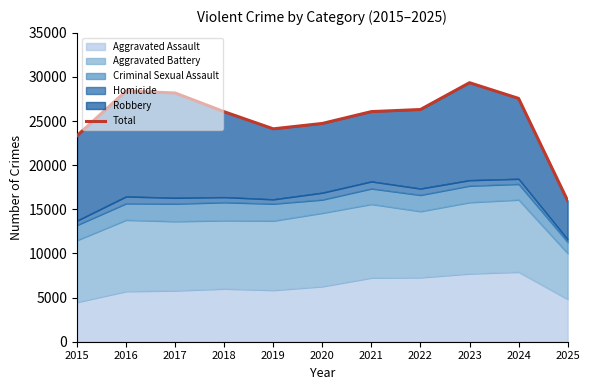

What is the difference between the values at 2019 and 2024?

3448